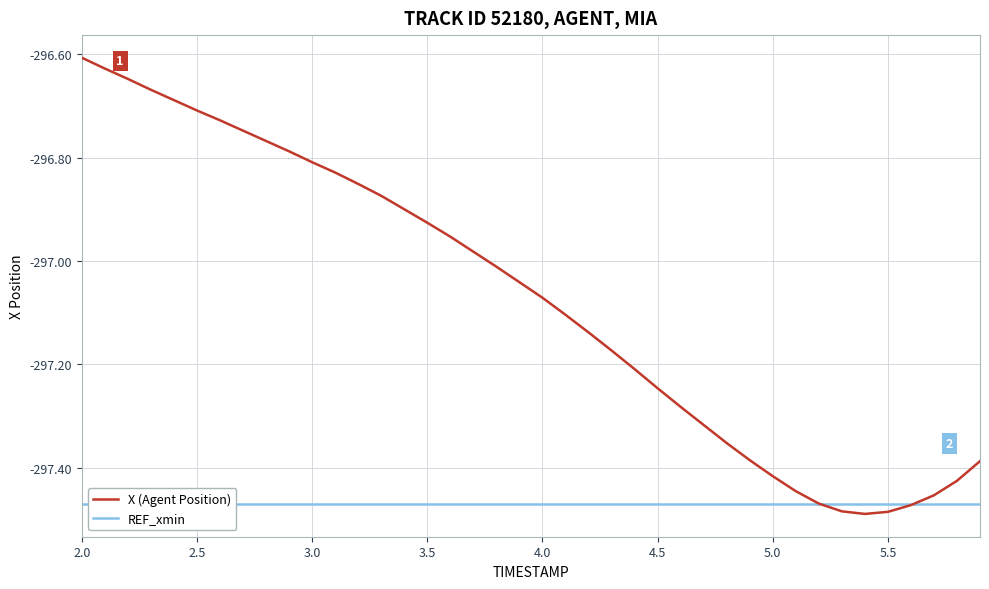

Rank the series by their maximum value, from highest to lowest.

X (Agent Position), REF_xmin